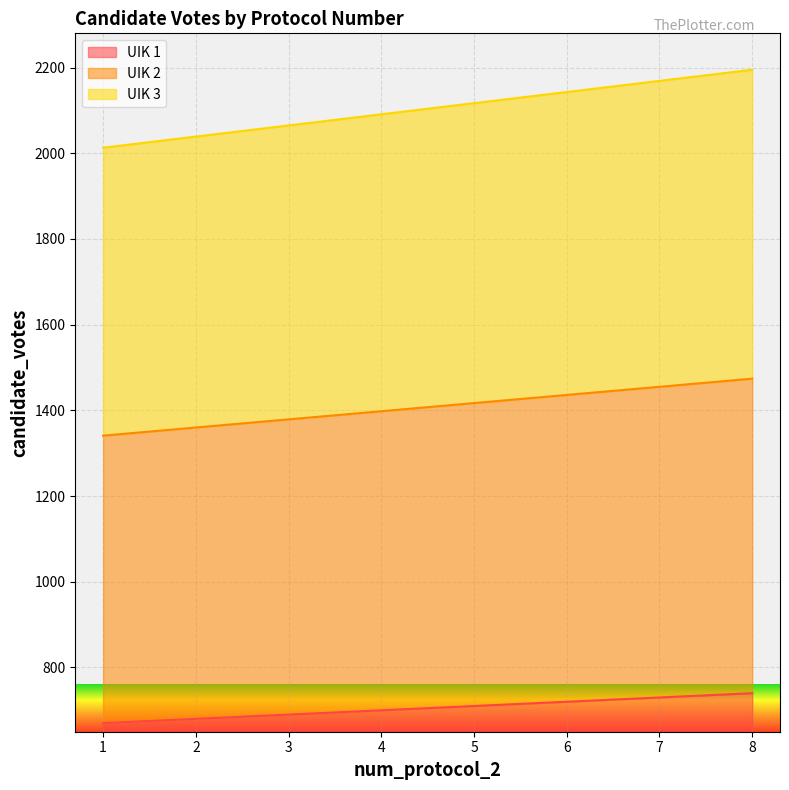

What is the difference between the maximum and minimum values in the UIK 2 series?

133